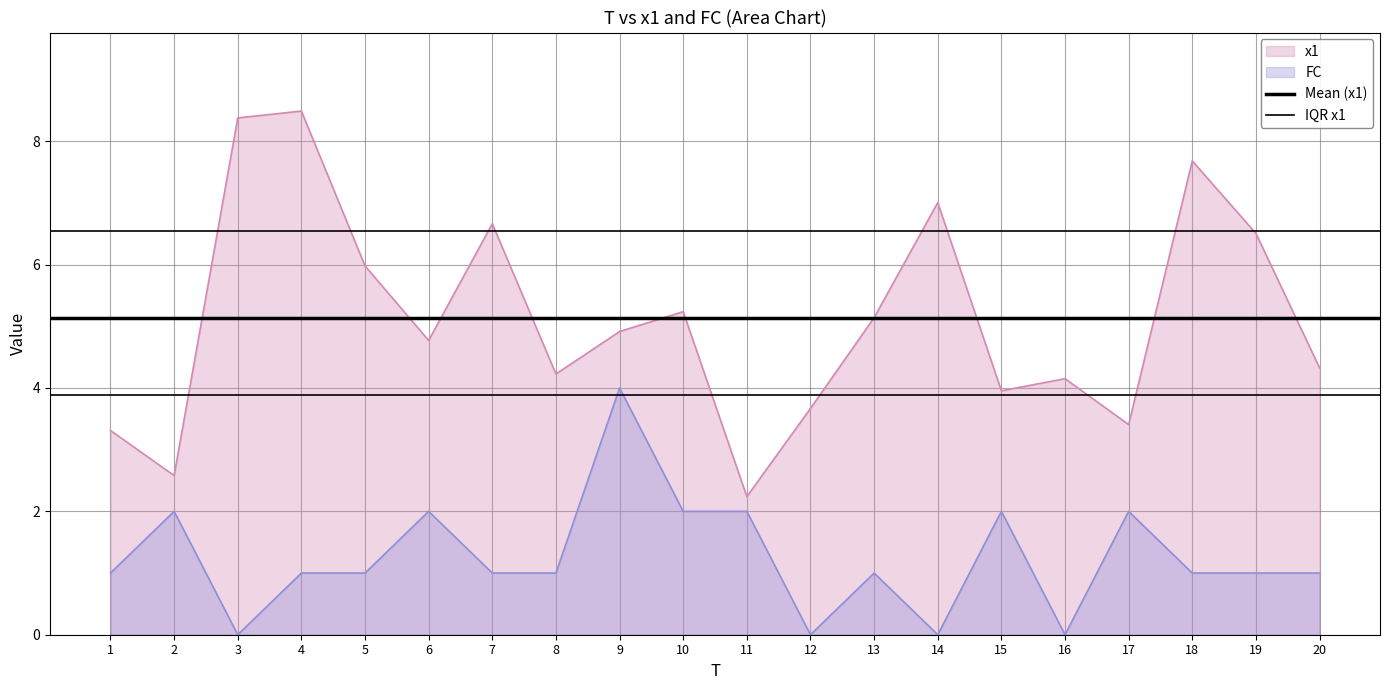

At which label is IQR x1 closest to 3?

1